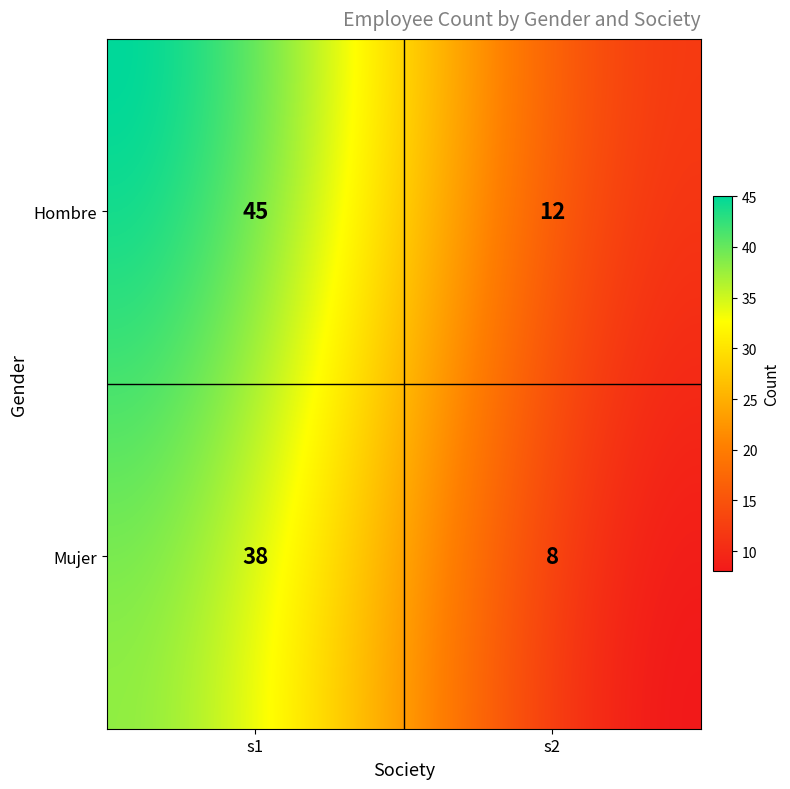

List the labels in order of value, smallest first.

Mujer_s2, Hombre_s2, Mujer_s1, Hombre_s1